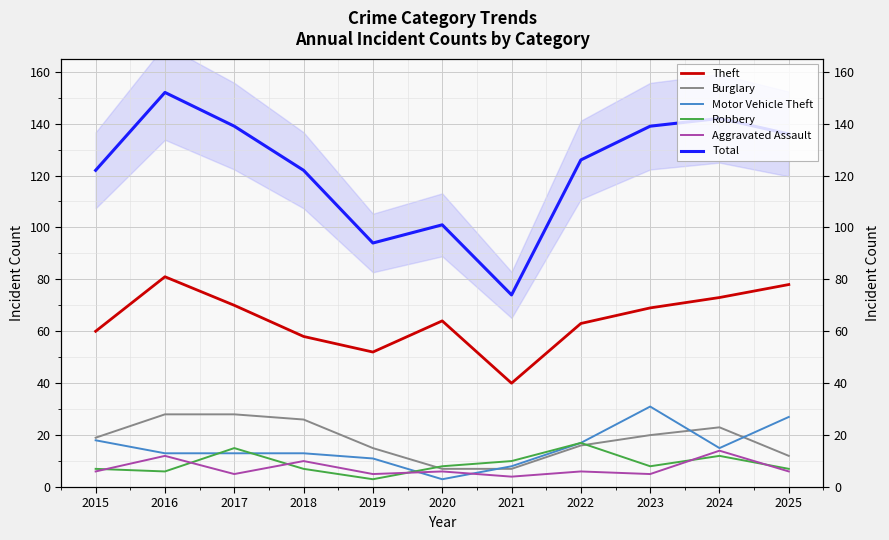

True or false: Aggravated Assault and Burglary cross at least once.

False